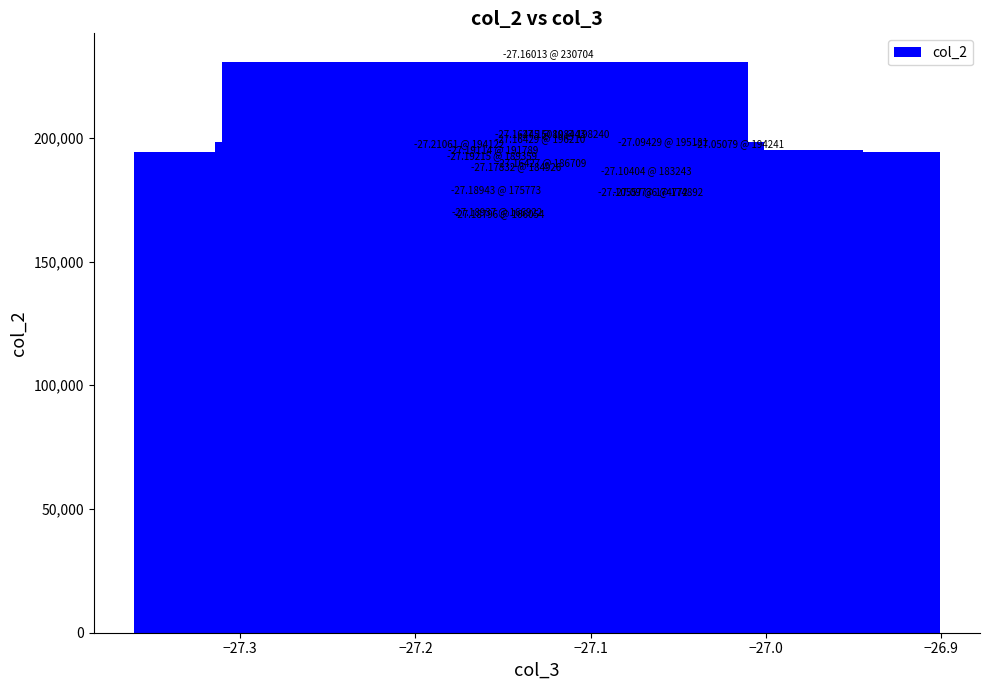

What is the maximum value shown in the chart?

230704